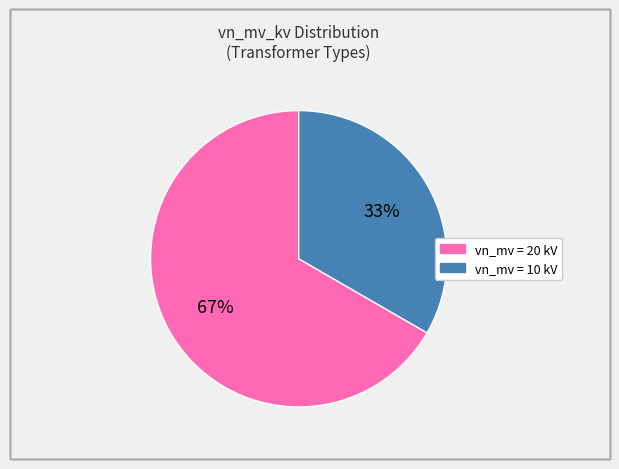

To the nearest percent, what is the average slice percentage?

50%